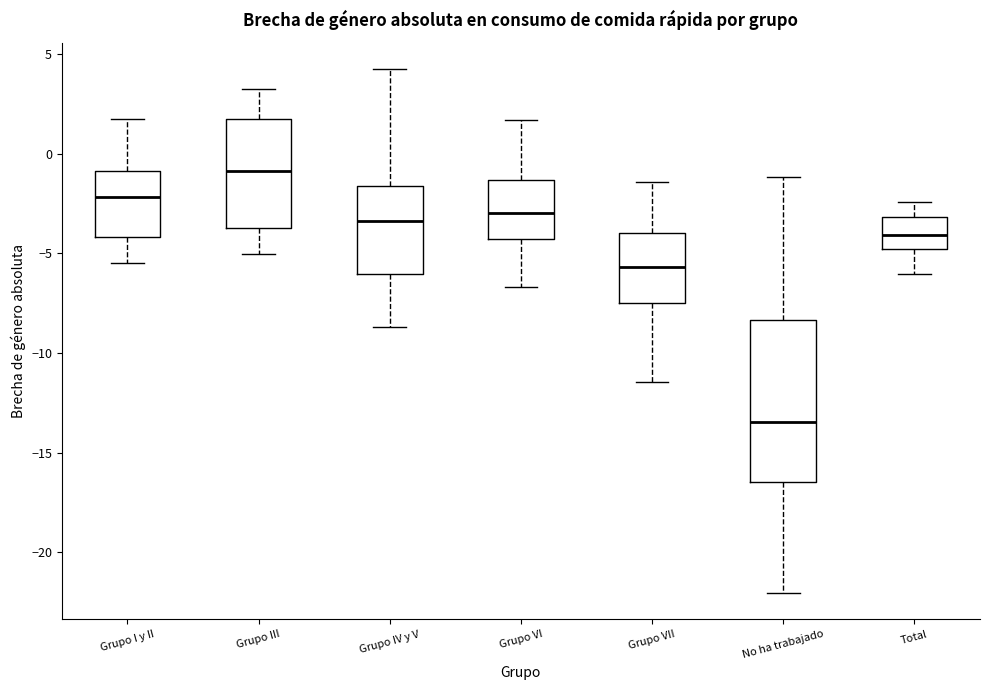

Reading left to right, transcribe this box plot: for each box, give where its median line is, the range the box spans, and where its two whiskers end, as read against the y-axis. The values are not printed on the chart, so give them approximately, as read against the axis.

Grupo I y II: median -2.0, box -4.0 to -1.0, whiskers -5.5 to 1.5
Grupo III: median -1.0, box -3.5 to 1.5, whiskers -5.0 to 3.0
Grupo IV y V: median -3.5, box -6.0 to -1.5, whiskers -8.5 to 4.0
Grupo VI: median -3.0, box -4.5 to -1.5, whiskers -6.5 to 1.5
Grupo VII: median -5.5, box -7.5 to -4.0, whiskers -11.5 to -1.5
No ha trabajado: median -13.5, box -16.5 to -8.5, whiskers -22.0 to -1.0
Total: median -4.0, box -5.0 to -3.0, whiskers -6.0 to -2.5